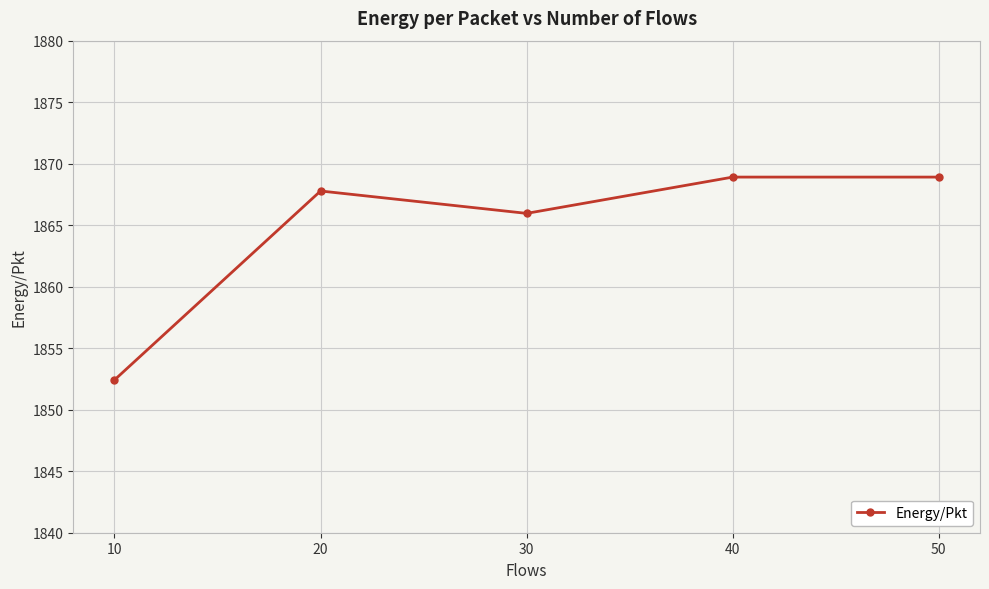

What is the sum of the values at 30 and 40?

3734.9